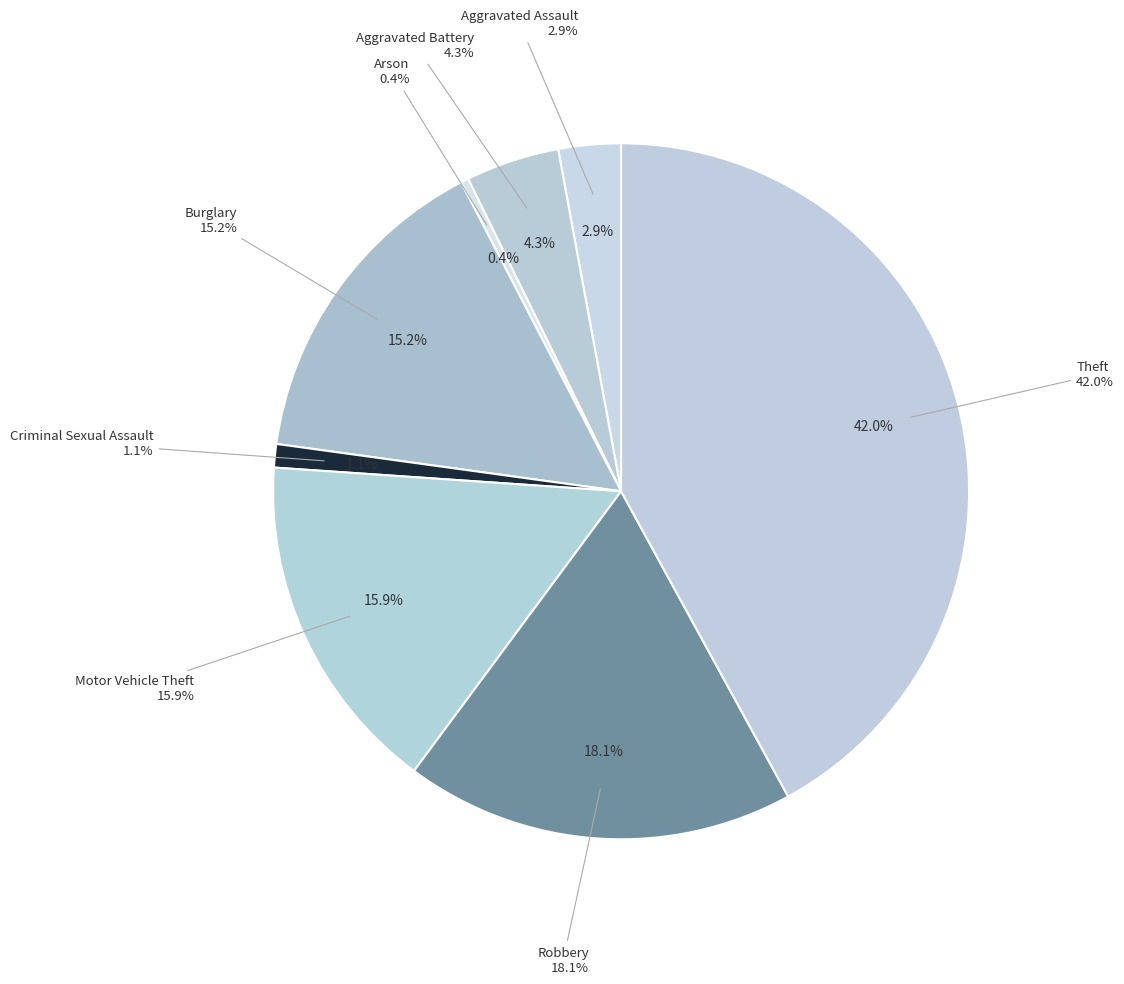

Is the sum of Burglary and Theft greater than half?

Yes